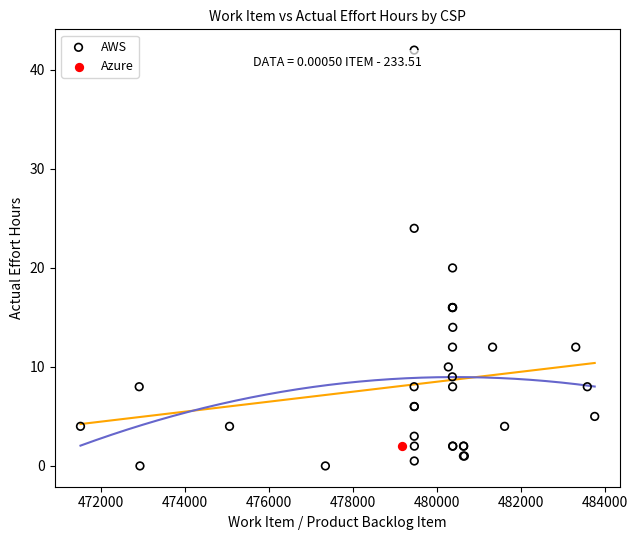

What are all the series names shown in the legend?

AWS, Azure